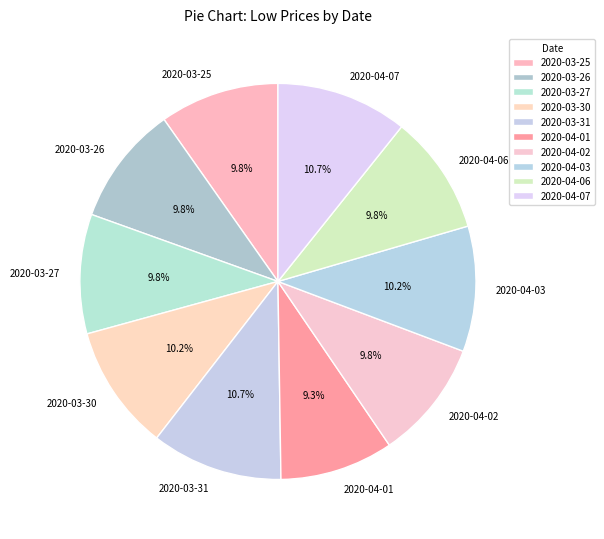

Is it true that 2020-04-01 is 2% of the pie?

False